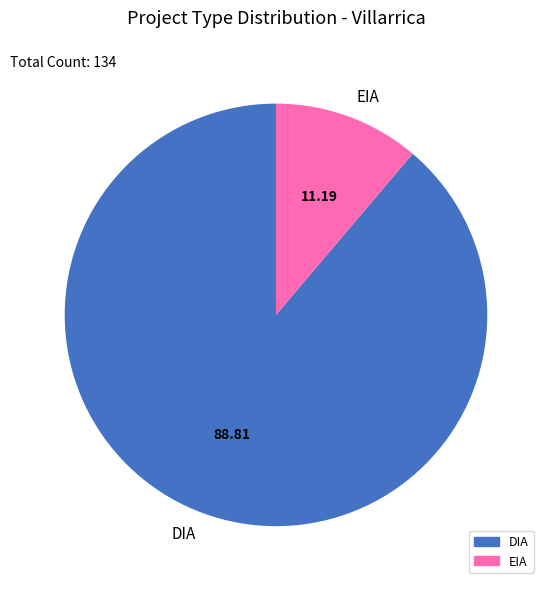

Is the sum of DIA and EIA greater than half?

Yes